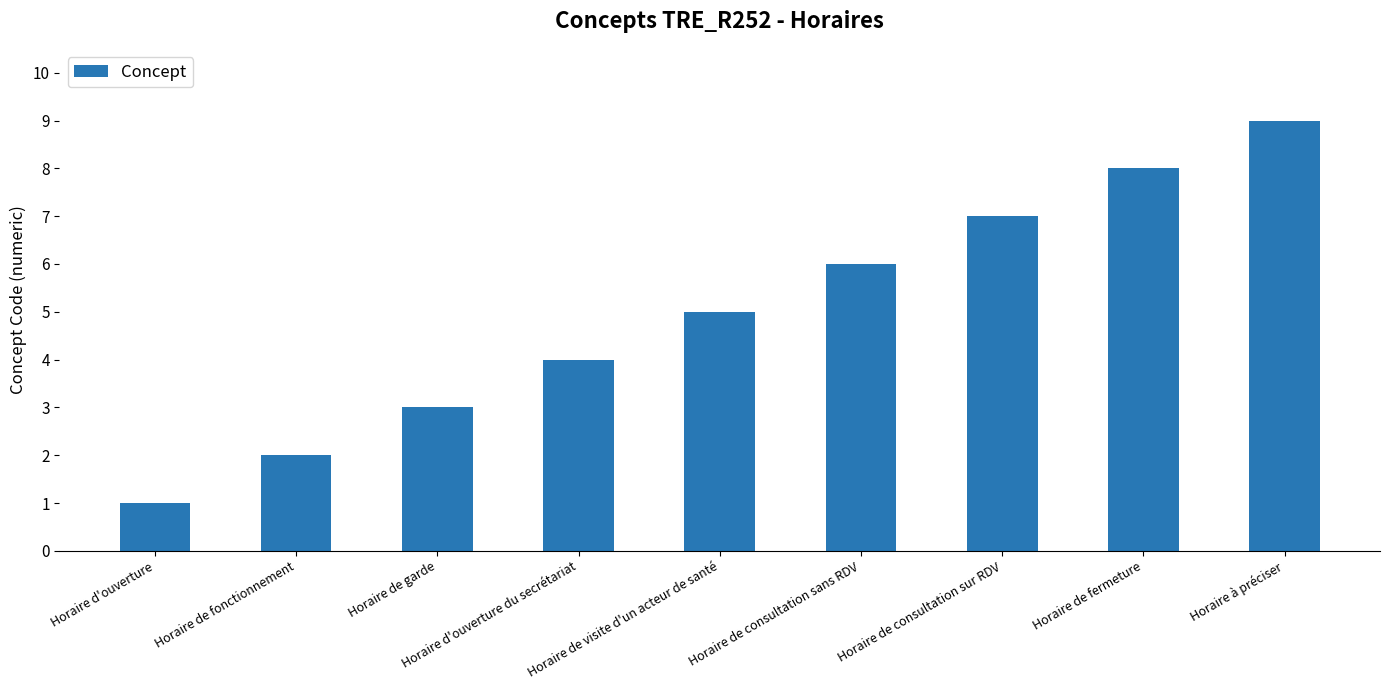

List the labels in order of value, smallest first.

Horaire d'ouverture, Horaire de fonctionnement, Horaire de garde, Horaire d'ouverture du secrétariat, Horaire de visite d'un acteur de santé, Horaire de consultation sans RDV, Horaire de consultation sur RDV, Horaire de fermeture, Horaire à préciser